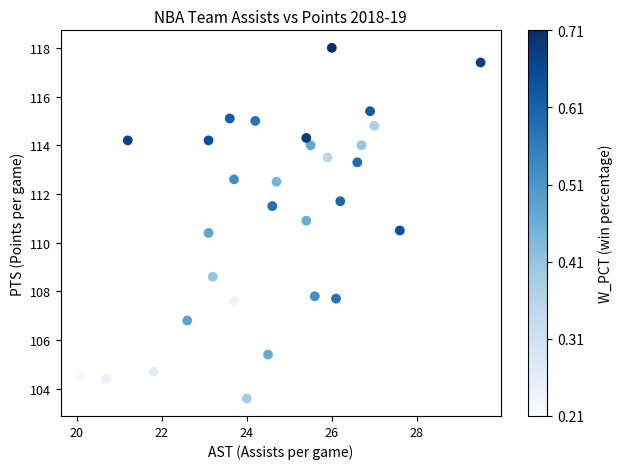

What is the range of X values (max minus min)?

9.4